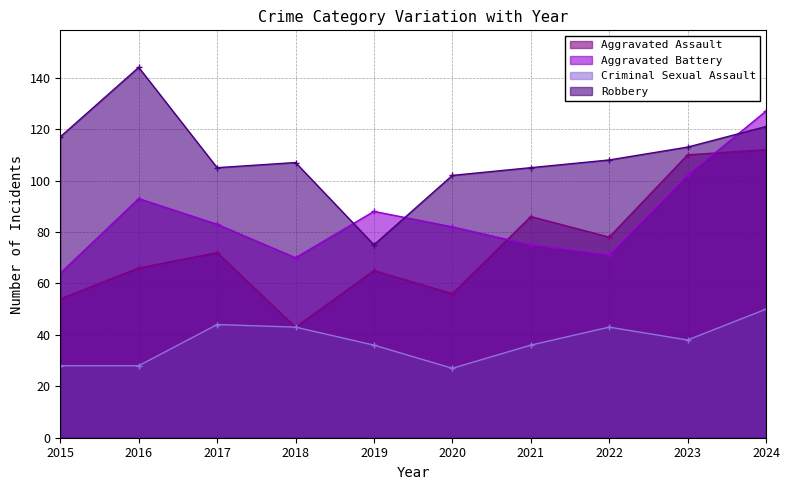

In Aggravated Battery, how many points are higher than both neighbors (excluding endpoints)?

2